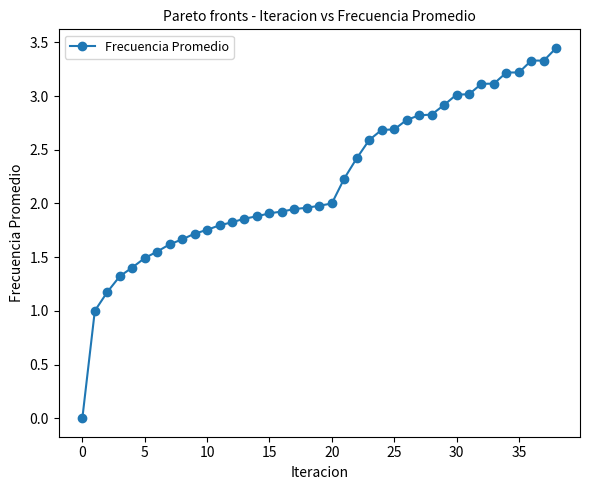

What is the sum of all values?

86.6